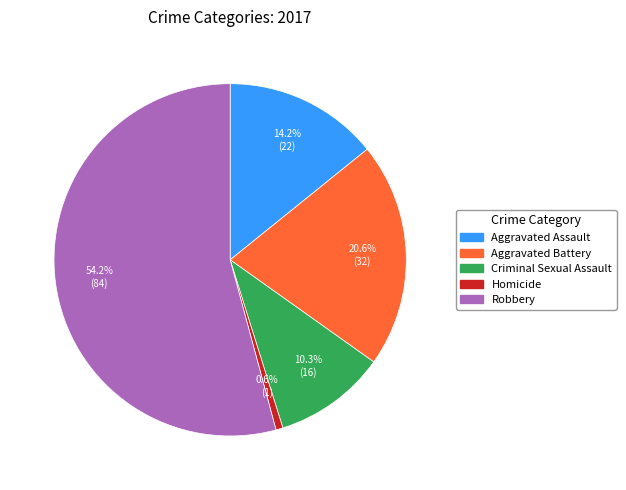

To the nearest percent, what percentage of the pie is Criminal Sexual Assault?

10%